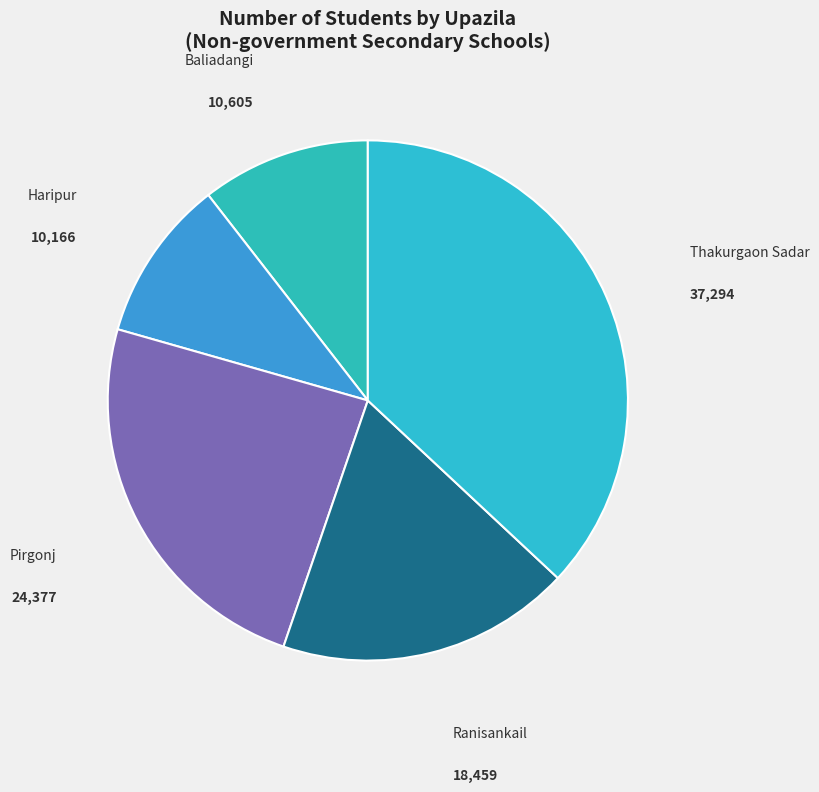

Combined, do Thakurgaon Sadar and Baliadangi account for over 50%?

No